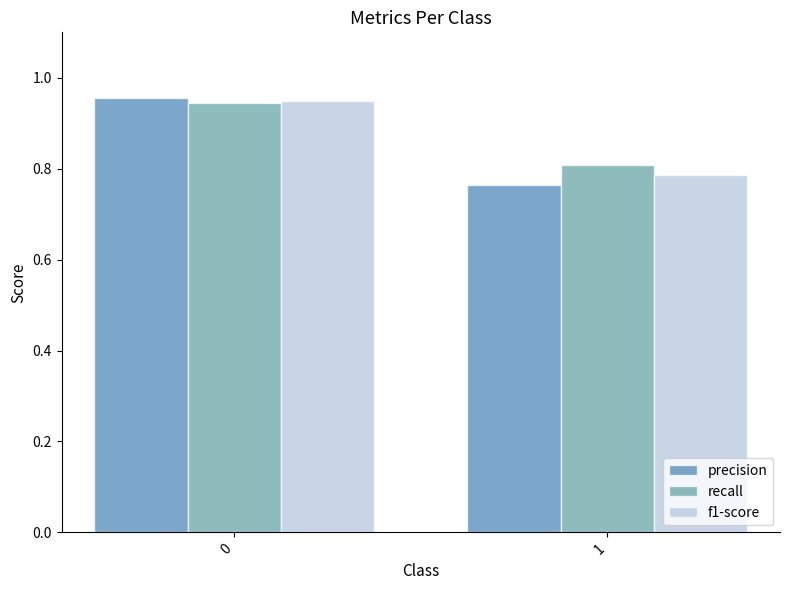

Where is f1-score nearest to the value 0?

1